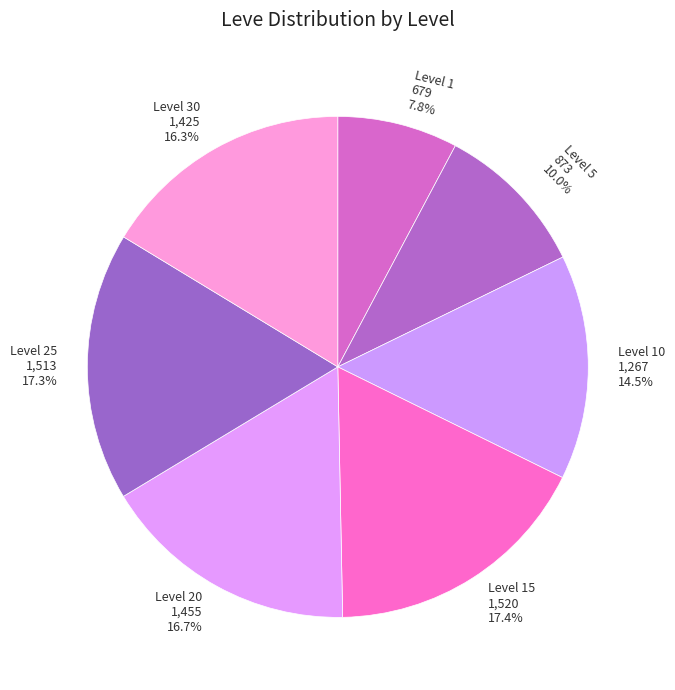

Which category has the smallest portion of the pie?

Level 1 679 7.8%